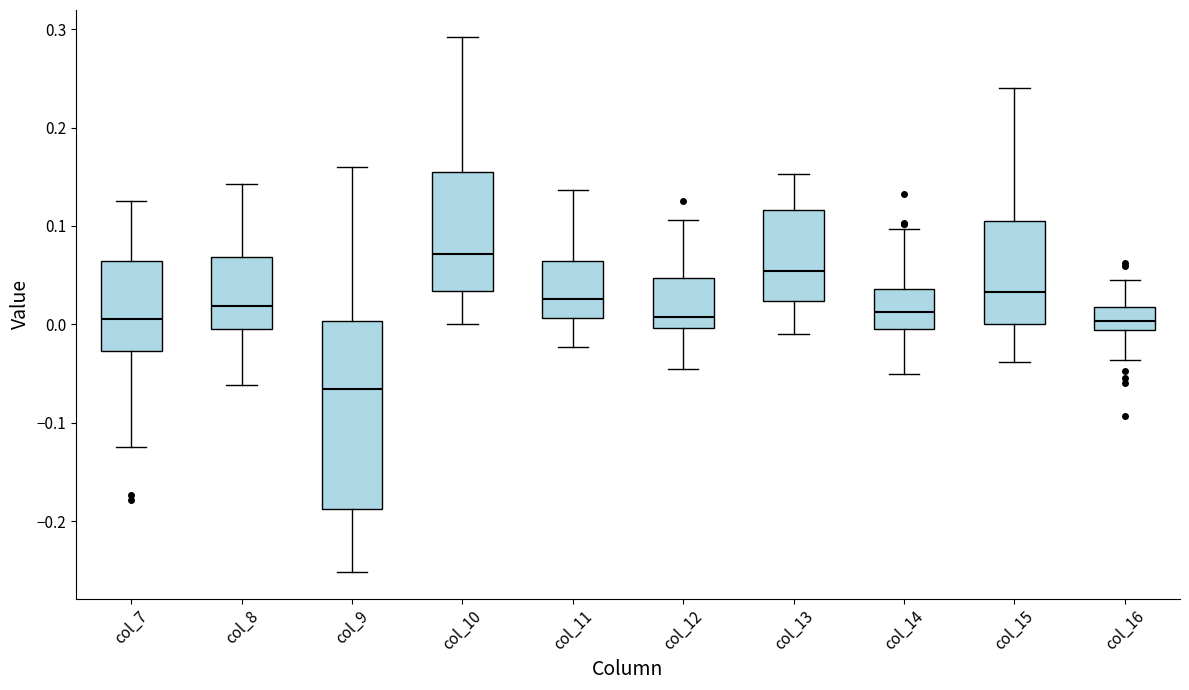

Reading left to right, read every box against the y-axis: the position of its median line, the range the box covers, and the ends of its whiskers. The values are not printed on the chart, so give them approximately, as read against the axis.

col_7: median 0.01, box -0.03 to 0.06, whiskers -0.12 to 0.13
col_8: median 0.02, box -0.01 to 0.07, whiskers -0.06 to 0.14
col_9: median -0.07, box -0.19 to 0.00, whiskers -0.25 to 0.16
col_10: median 0.07, box 0.03 to 0.16, whiskers 0.00 to 0.29
col_11: median 0.03, box 0.01 to 0.06, whiskers -0.02 to 0.14
col_12: median 0.01, box 0.00 to 0.05, whiskers -0.05 to 0.11
col_13: median 0.05, box 0.02 to 0.12, whiskers -0.01 to 0.15
col_14: median 0.01, box 0.00 to 0.04, whiskers -0.05 to 0.10
col_15: median 0.03, box 0.00 to 0.11, whiskers -0.04 to 0.24
col_16: median 0.00, box -0.01 to 0.02, whiskers -0.04 to 0.05